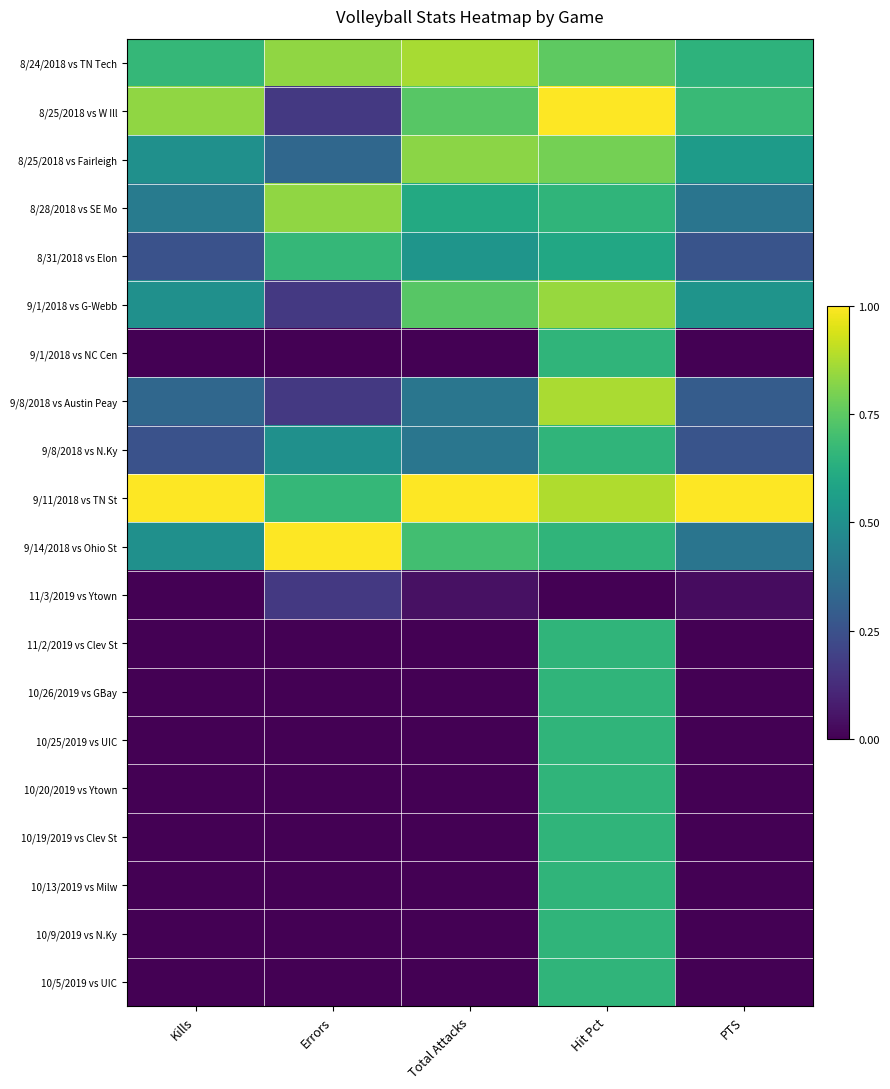

Reading right to left, extract all data points from this chart.

8/24/2018 vs TN Tech: PTS=0.6	Hit Pct=0.8	Total Attacks=0.9	Errors=0.8	Kills=0.7
8/25/2018 vs W Ill: PTS=0.7	Hit Pct=1.0	Total Attacks=0.7	Errors=0.2	Kills=0.8
8/25/2018 vs Fairleigh: PTS=0.5	Hit Pct=0.8	Total Attacks=0.8	Errors=0.3	Kills=0.5
8/28/2018 vs SE Mo: PTS=0.4	Hit Pct=0.7	Total Attacks=0.6	Errors=0.8	Kills=0.4
8/31/2018 vs Elon: PTS=0.3	Hit Pct=0.6	Total Attacks=0.5	Errors=0.7	Kills=0.2
9/1/2018 vs G-Webb: PTS=0.5	Hit Pct=0.8	Total Attacks=0.7	Errors=0.2	Kills=0.5
9/1/2018 vs NC Cen: PTS=0.0	Hit Pct=0.7	Total Attacks=0.0	Errors=0.0	Kills=0.0
9/8/2018 vs Austin Peay: PTS=0.3	Hit Pct=0.9	Total Attacks=0.4	Errors=0.2	Kills=0.3
9/8/2018 vs N.Ky: PTS=0.3	Hit Pct=0.7	Total Attacks=0.4	Errors=0.5	Kills=0.2
9/11/2018 vs TN St: PTS=1.0	Hit Pct=0.9	Total Attacks=1.0	Errors=0.7	Kills=1.0
9/14/2018 vs Ohio St: PTS=0.4	Hit Pct=0.7	Total Attacks=0.7	Errors=1.0	Kills=0.5
11/3/2019 vs Ytown: PTS=0.0	Hit Pct=0.0	Total Attacks=0.0	Errors=0.2	Kills=0.0
11/2/2019 vs Clev St: PTS=0.0	Hit Pct=0.7	Total Attacks=0.0	Errors=0.0	Kills=0.0
10/26/2019 vs GBay: PTS=0.0	Hit Pct=0.7	Total Attacks=0.0	Errors=0.0	Kills=0.0
10/25/2019 vs UIC: PTS=0.0	Hit Pct=0.7	Total Attacks=0.0	Errors=0.0	Kills=0.0
10/20/2019 vs Ytown: PTS=0.0	Hit Pct=0.7	Total Attacks=0.0	Errors=0.0	Kills=0.0
10/19/2019 vs Clev St: PTS=0.0	Hit Pct=0.7	Total Attacks=0.0	Errors=0.0	Kills=0.0
10/13/2019 vs Milw: PTS=0.0	Hit Pct=0.7	Total Attacks=0.0	Errors=0.0	Kills=0.0
10/9/2019 vs N.Ky: PTS=0.0	Hit Pct=0.7	Total Attacks=0.0	Errors=0.0	Kills=0.0
10/5/2019 vs UIC: PTS=0.0	Hit Pct=0.7	Total Attacks=0.0	Errors=0.0	Kills=0.0